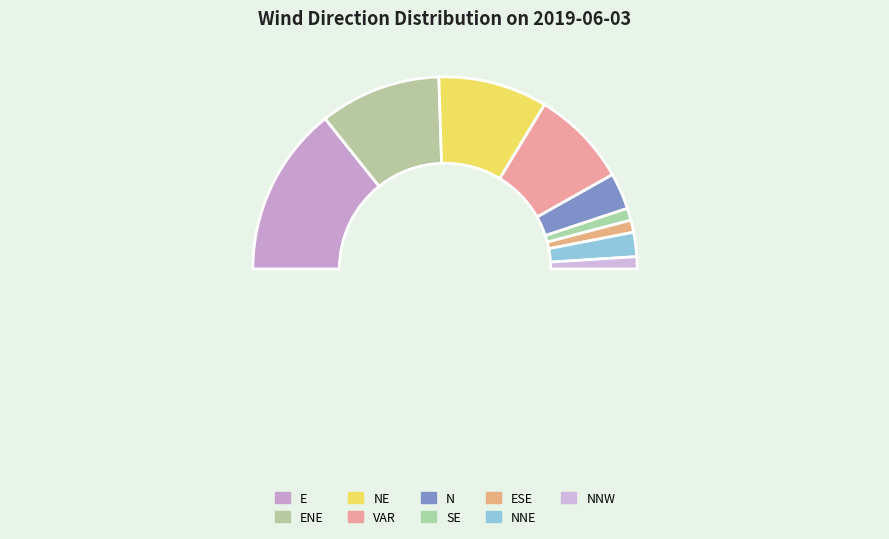

To the nearest percent, what is the difference between the VAR and SE slice percentages?

14%